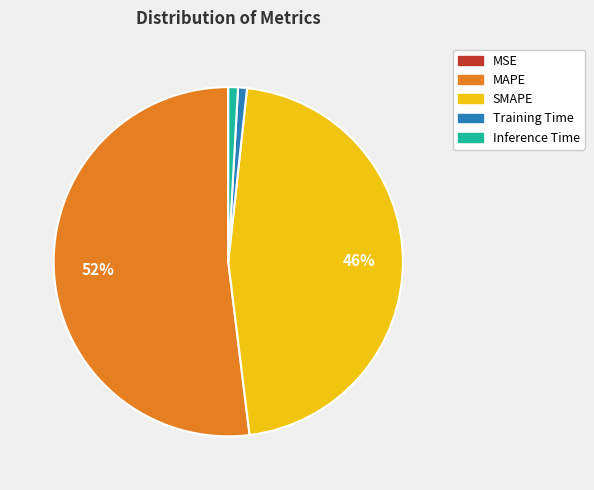

Does MAPE account for over 50% of the chart?

Yes